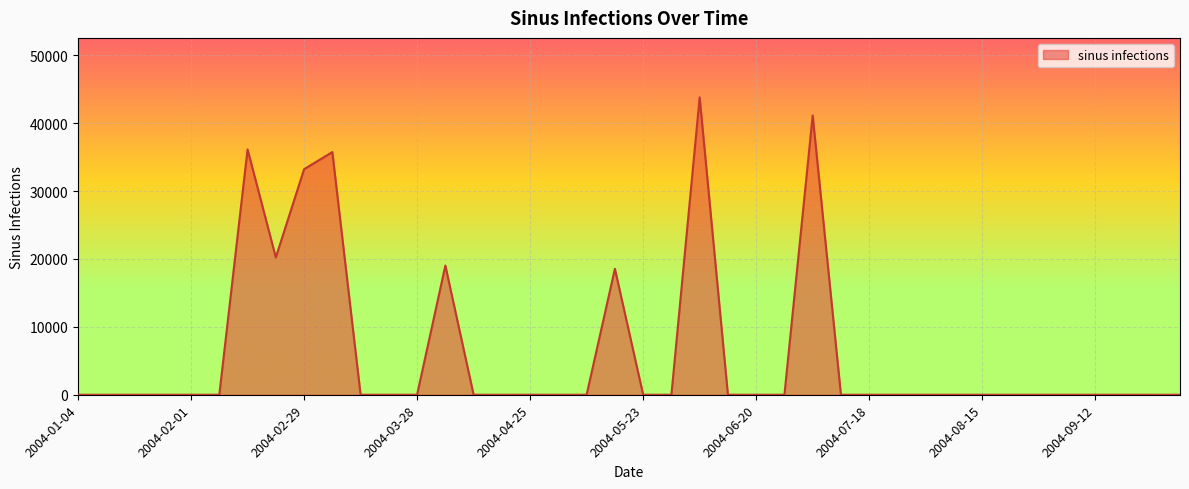

What is the difference between the maximum and minimum values?

43809.9